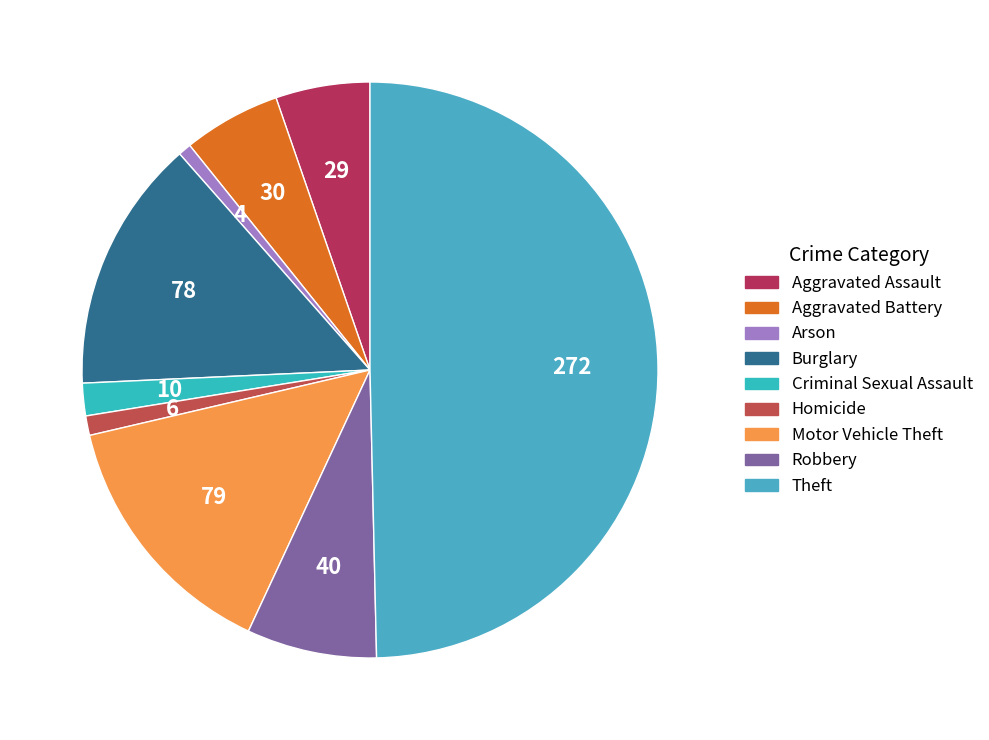

The Motor Vehicle Theft slice represents 14% of the pie. True or false?

True